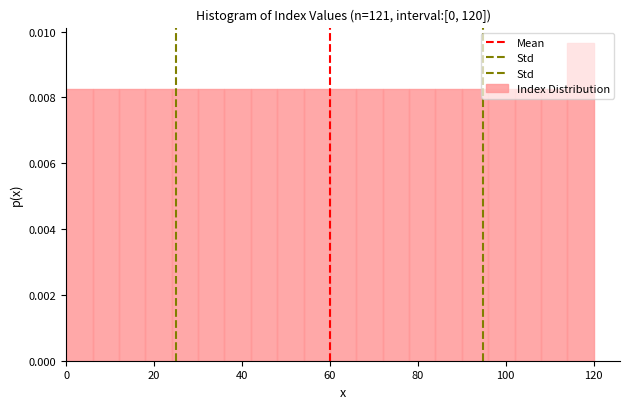

Around what value on the x-axis is the tallest bar? Give the approximate position of its centre, as read against the axis.

118